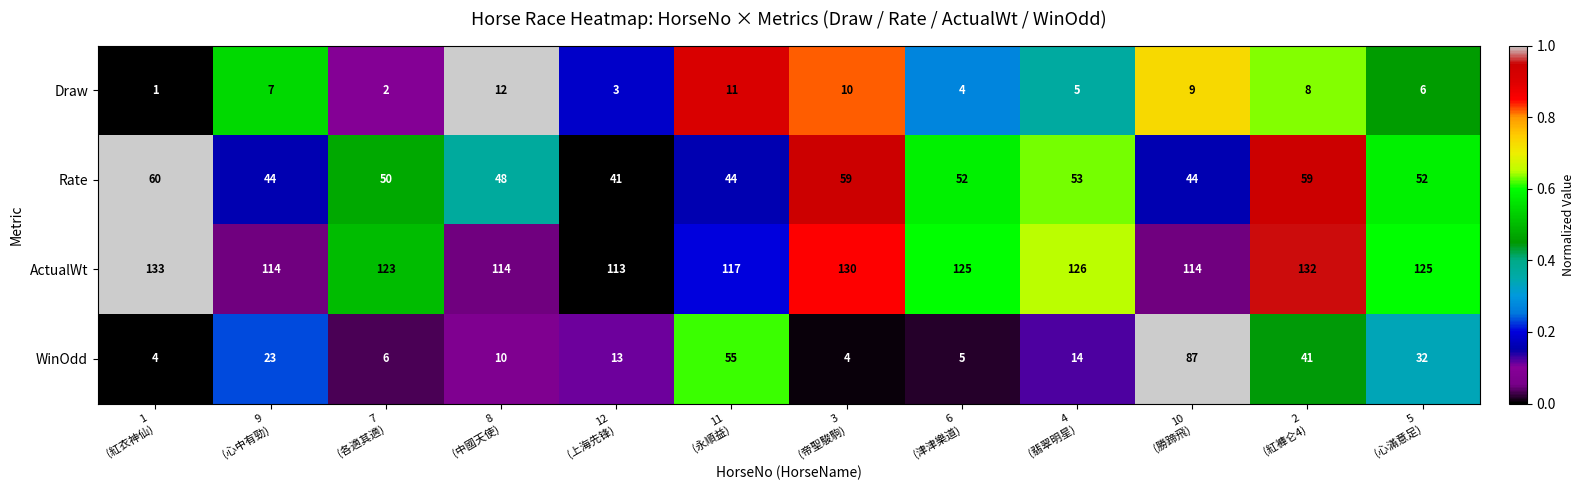

List the series in order of their overall mean, highest first.

ActualWt, Rate, WinOdd, Draw